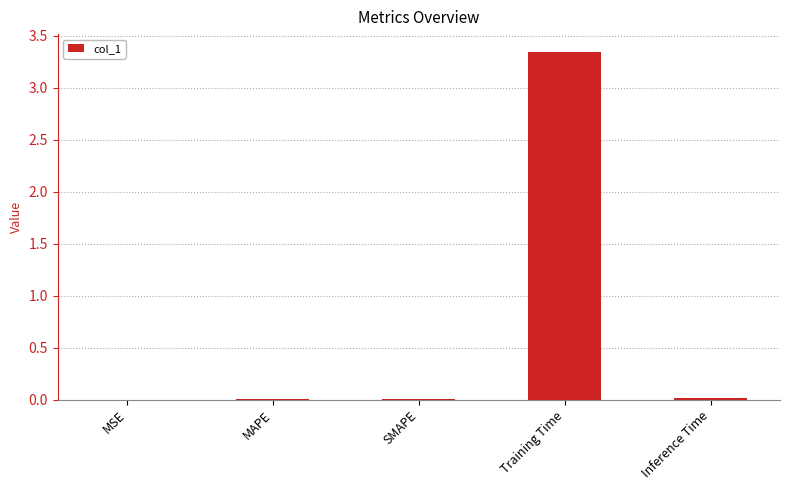

Is it true that the value at Training Time is 2.3?

False